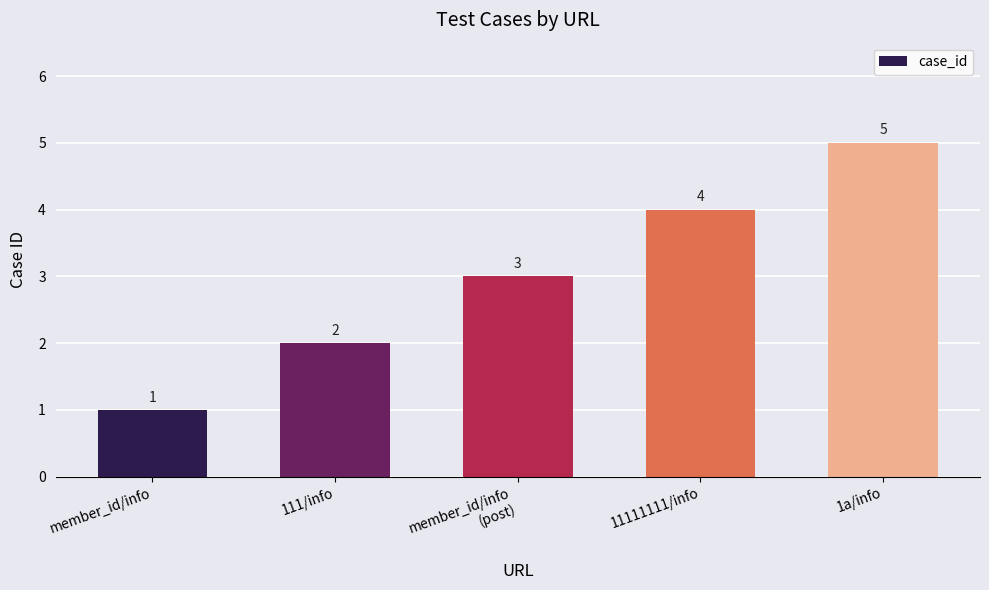

What is the smallest value displayed?

1